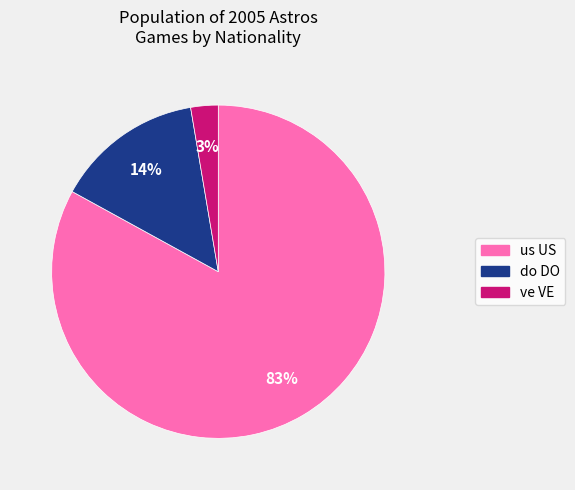

Does any single category account for the majority?

Yes